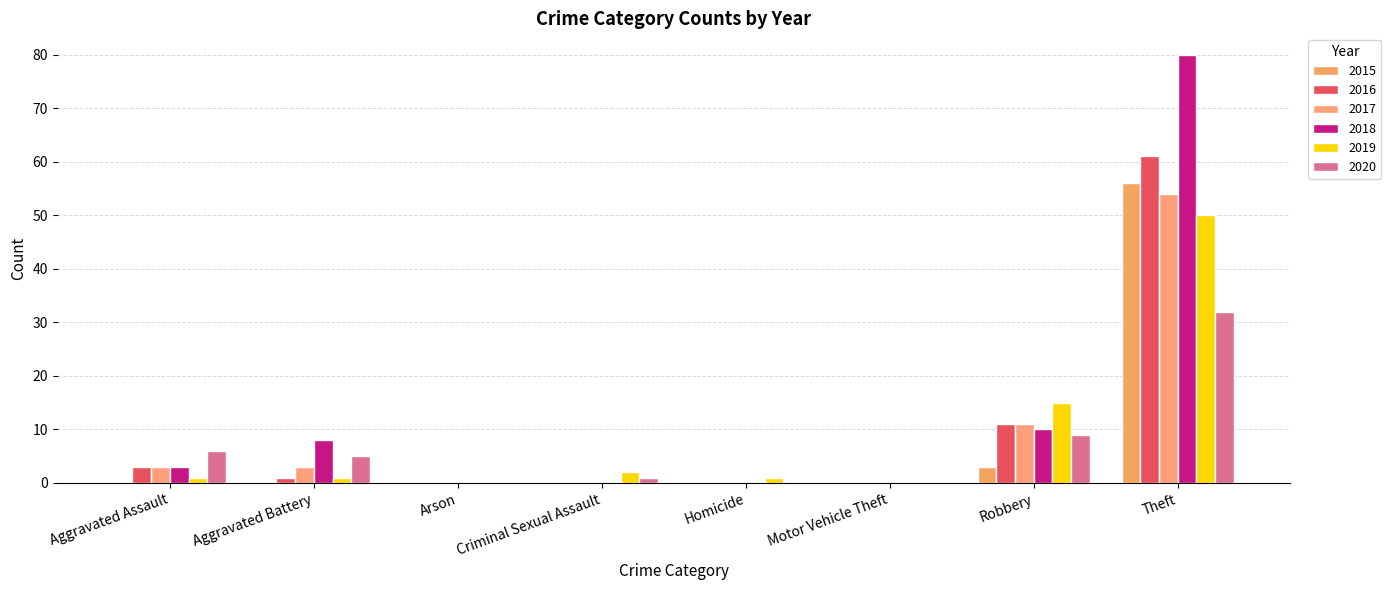

What are all the series names shown in the legend?

2015, 2016, 2017, 2018, 2019, 2020